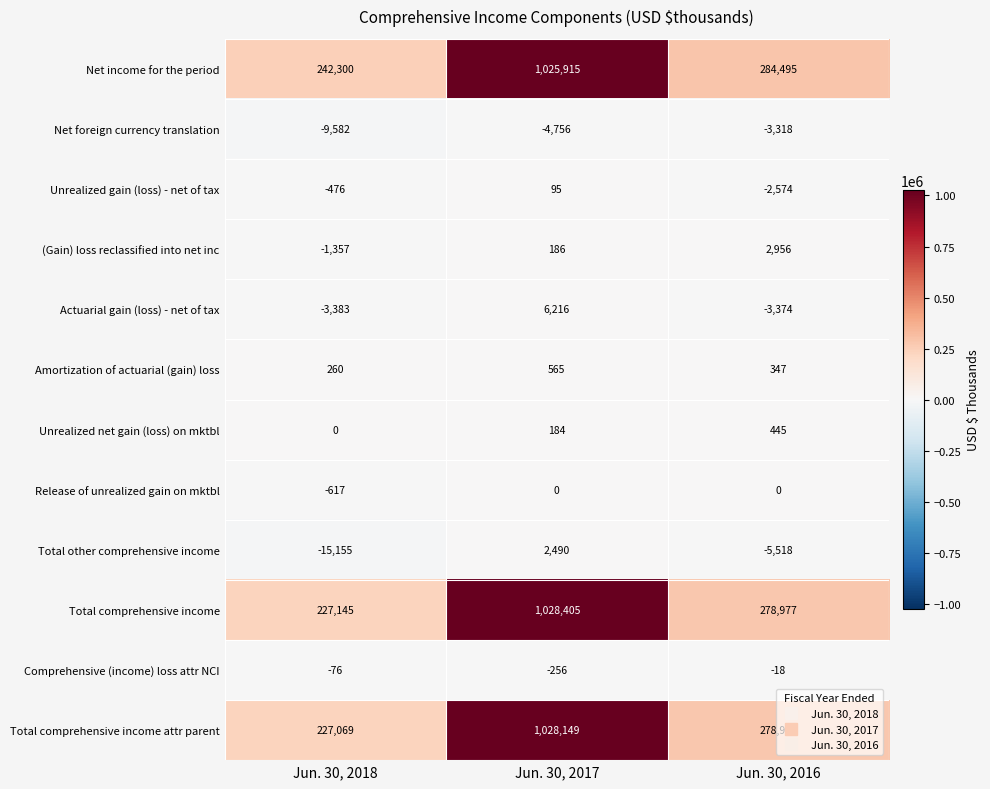

Count the Unrealized net gain (loss) on mktbl values in the range 0 to 445.

3